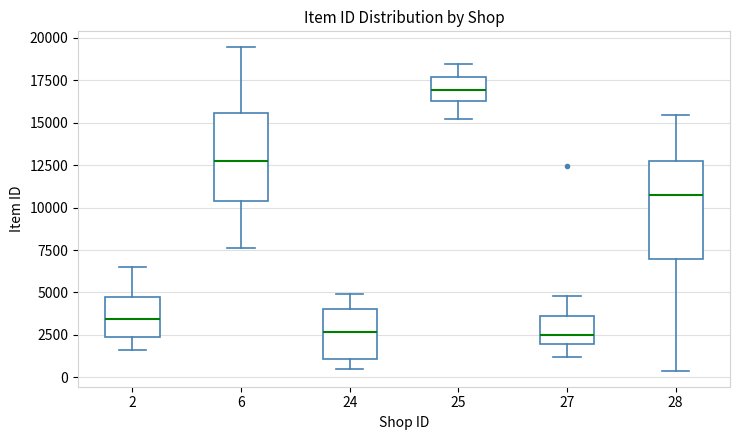

Where does the lower whisker of the box at x = 25 end on the y-axis? The values are not printed on the chart, so give them approximately, as read against the axis.

15000